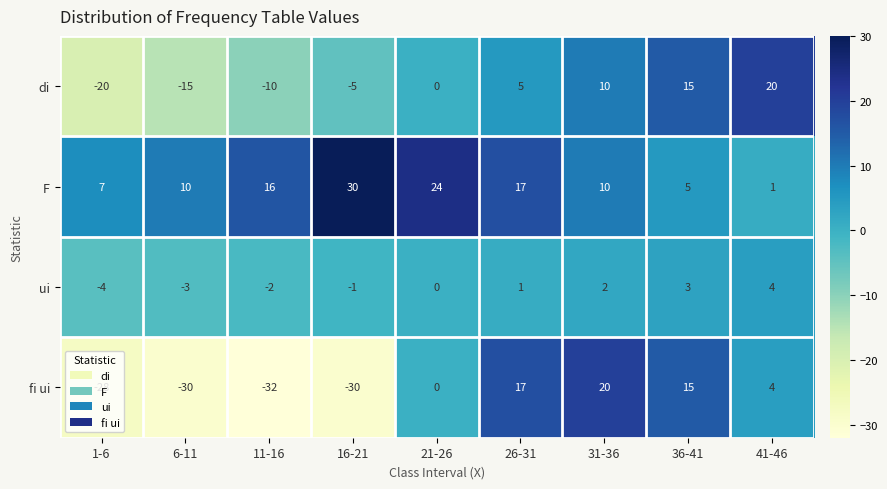

Which series has the largest range (max minus min)?

fi ui